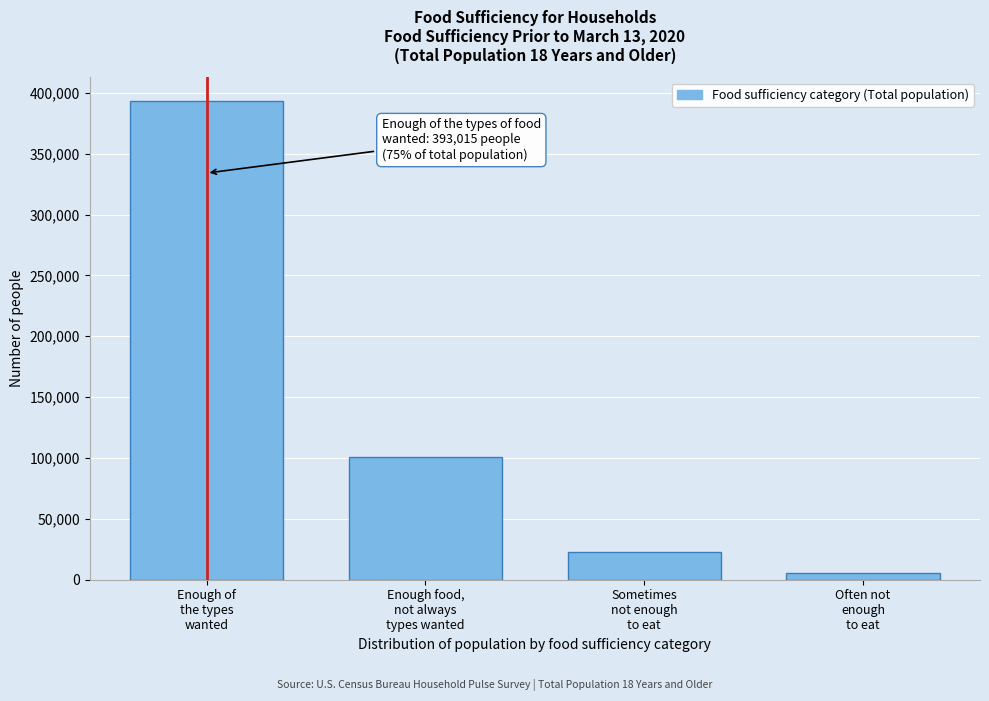

Reading left to right, transcribe all the data shown in this chart.

393015	100980	22772	5428